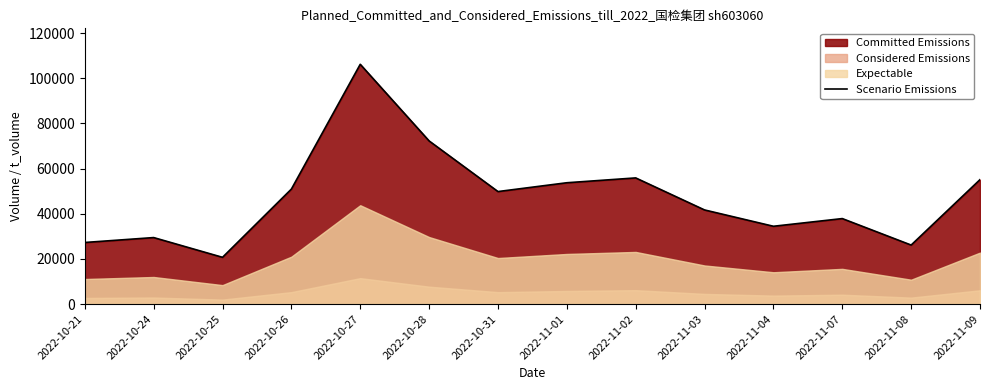

How many lines are shown in the chart?

1